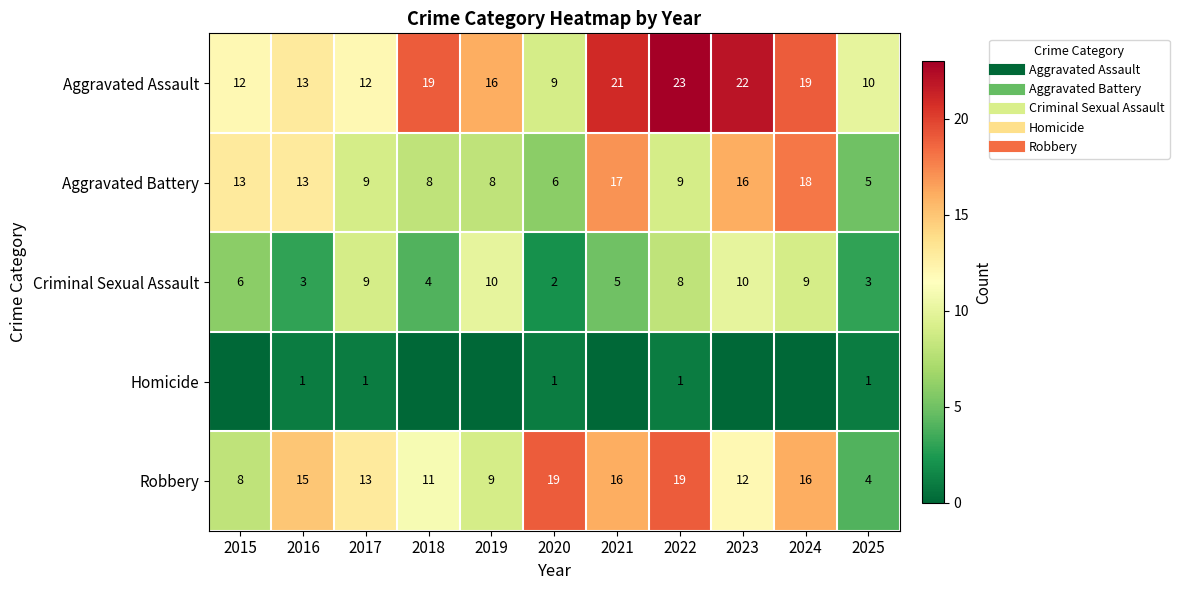

The value of Homicide at 2024 is 0. True or false?

True